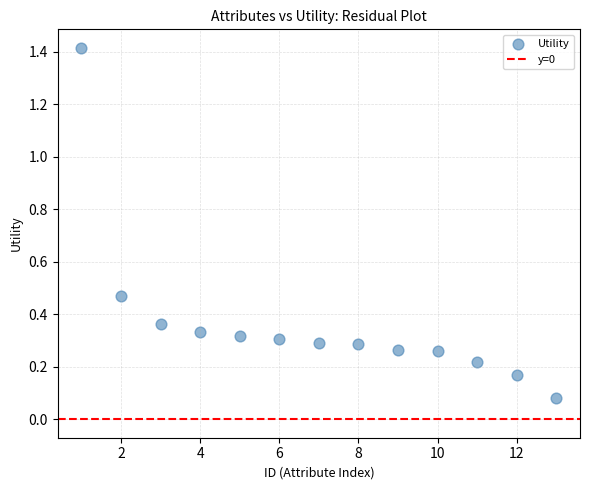

What is the range of X values (max minus min)?

12.0